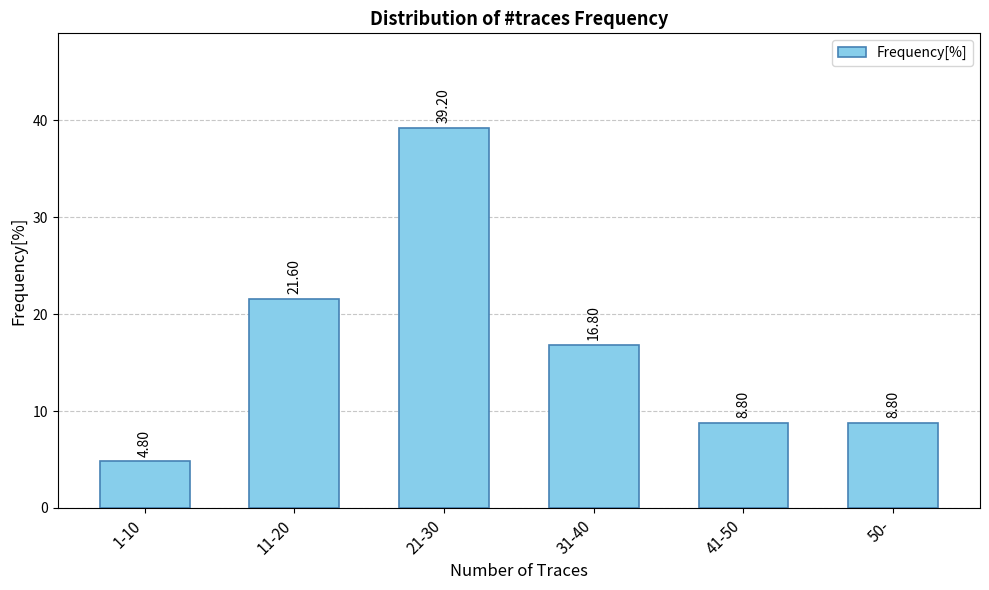

What is the difference between the second highest and minimum values?

16.8